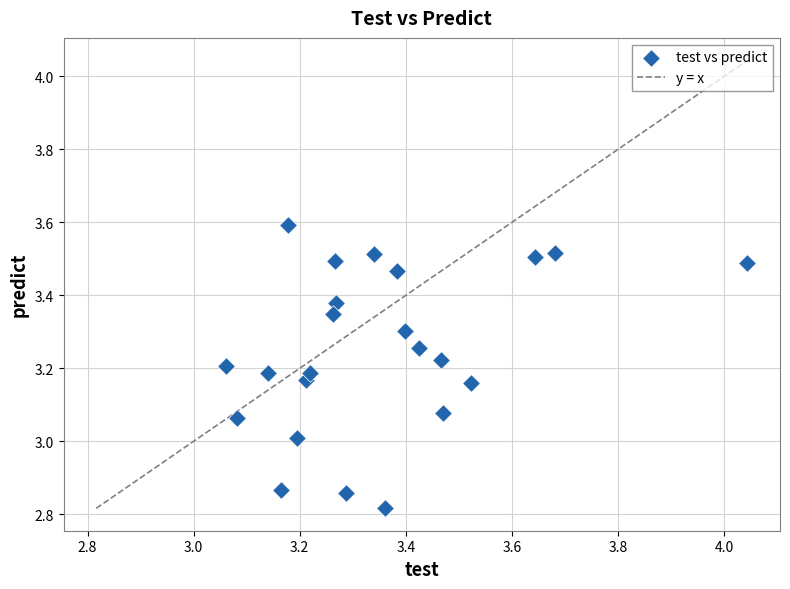

What is the range of Y values (max minus min)?

0.8